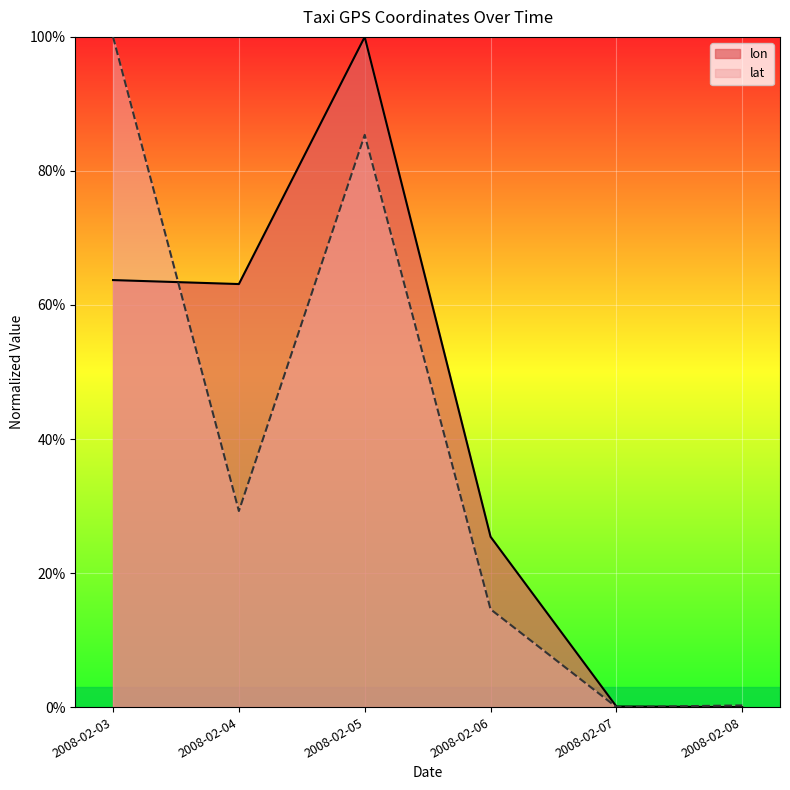

What is the greatest value displayed?

1.0